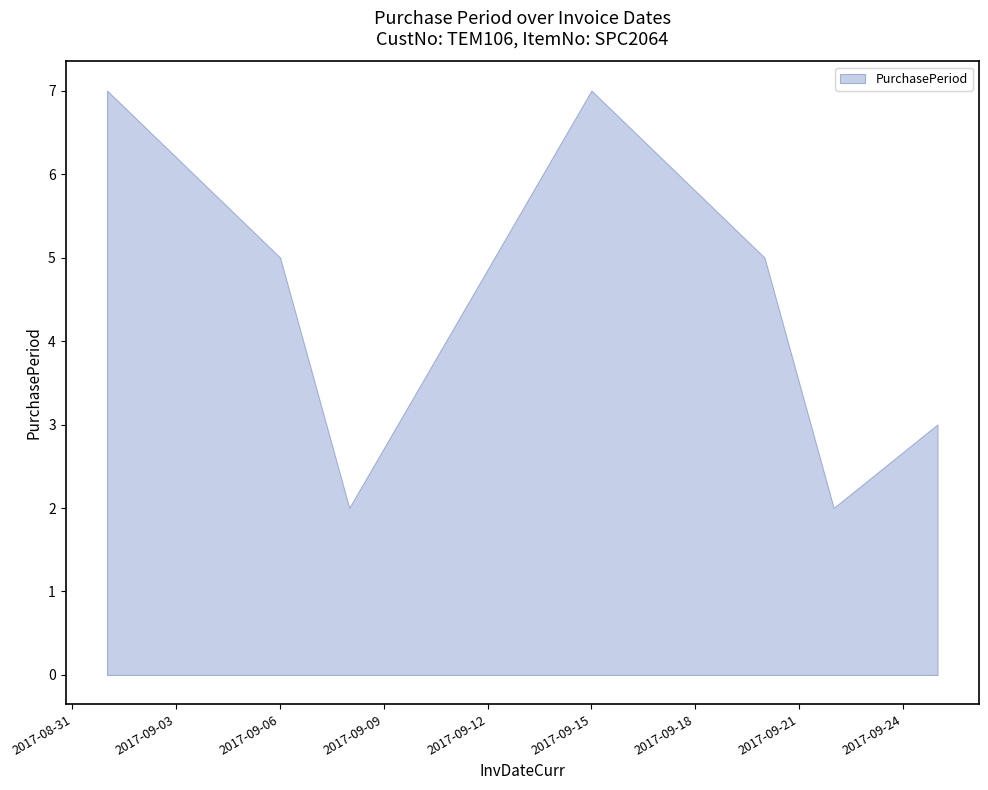

Where is the data nearest to the value 4?

2017-09-06